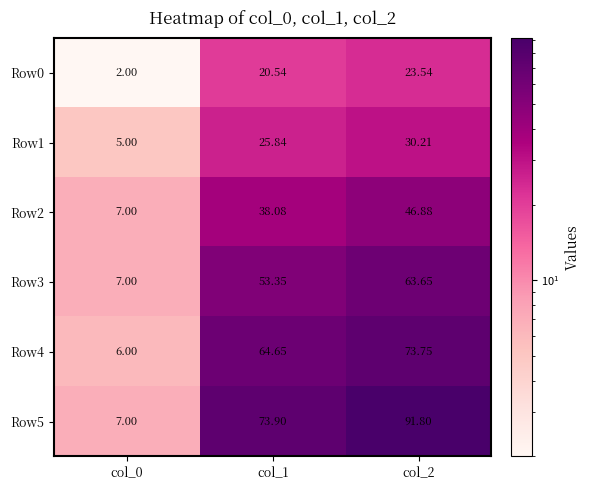

Rank the series at col_2 from lowest to highest value.

Row0, Row1, Row2, Row3, Row4, Row5